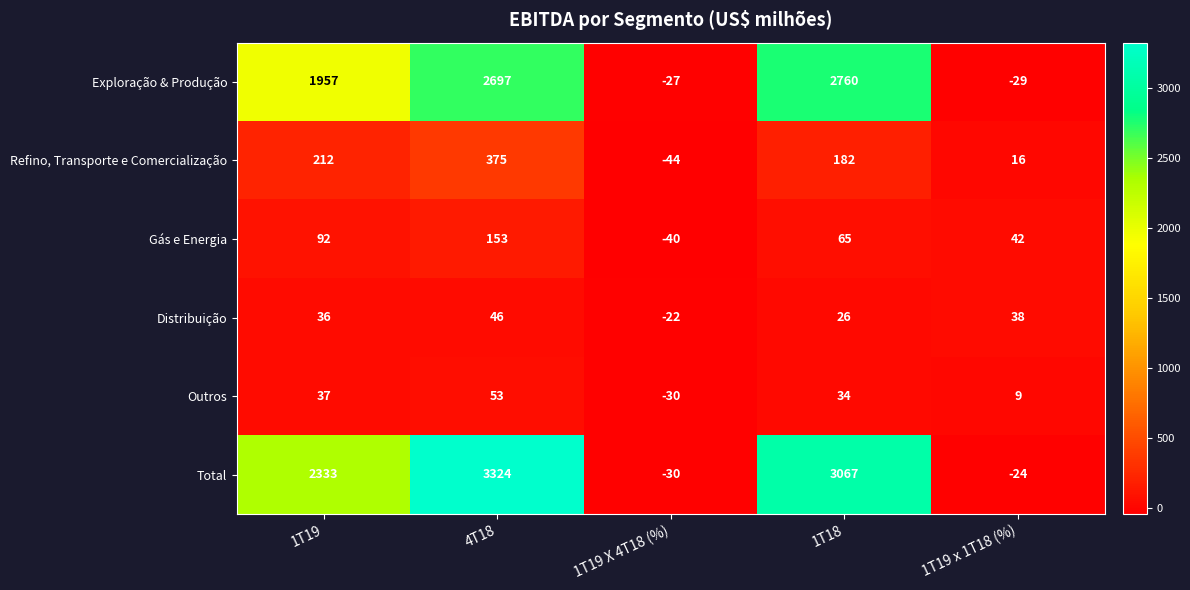

What is the difference between the Distribuição values at 1T18 and 4T18?

20